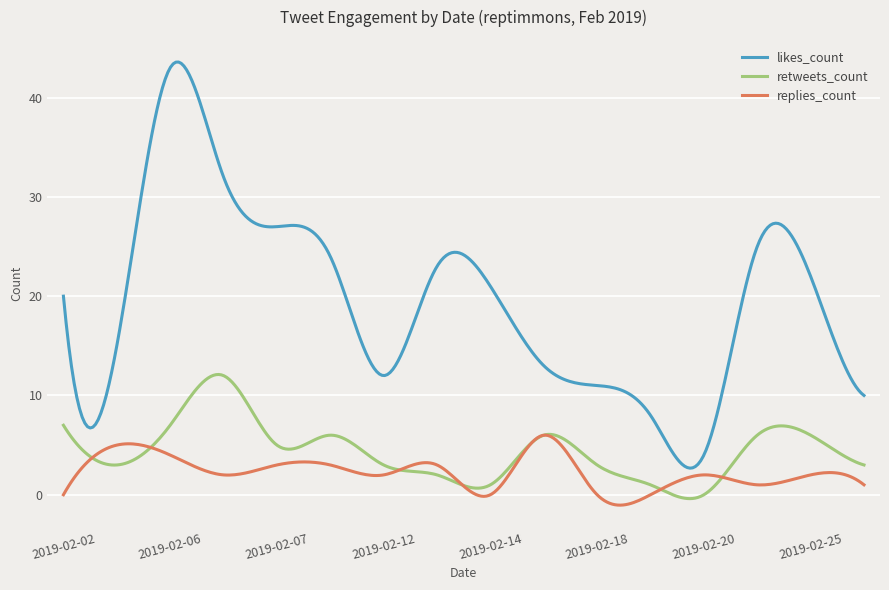

What is the sum of all replies_count values?

691.3